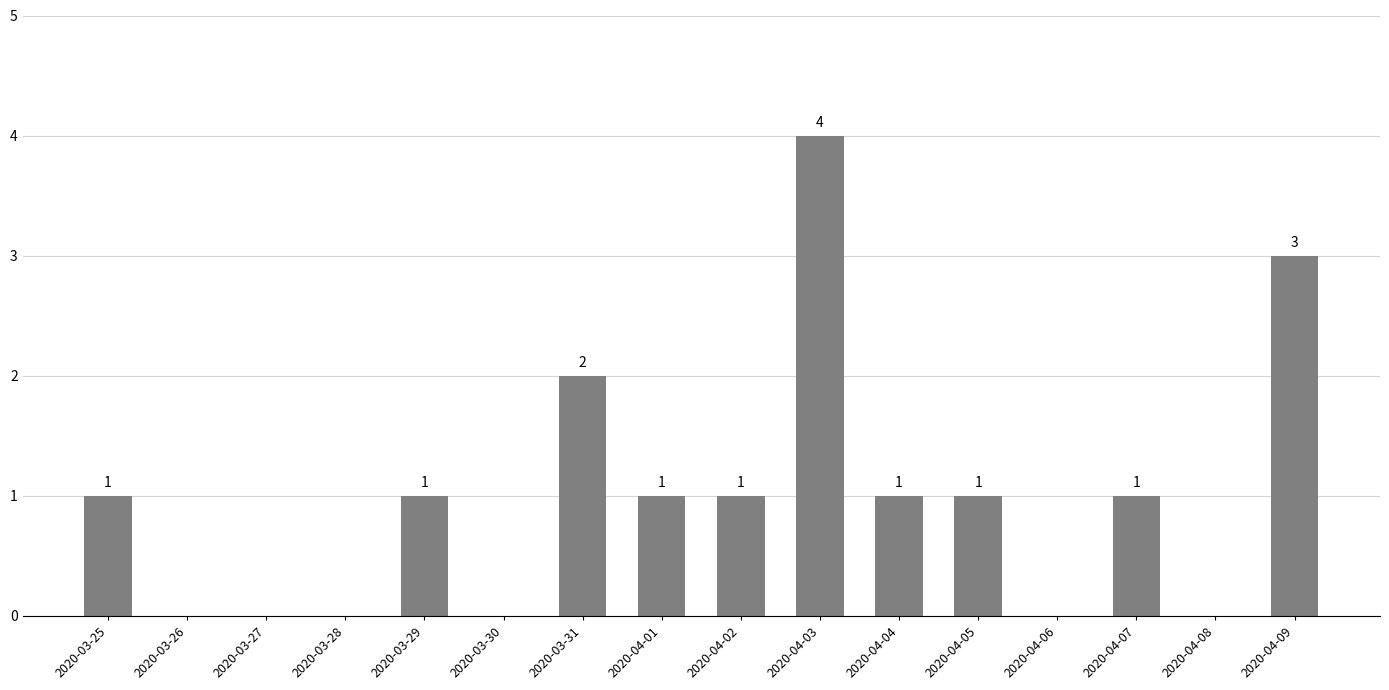

Count the number of data series in this chart.

1